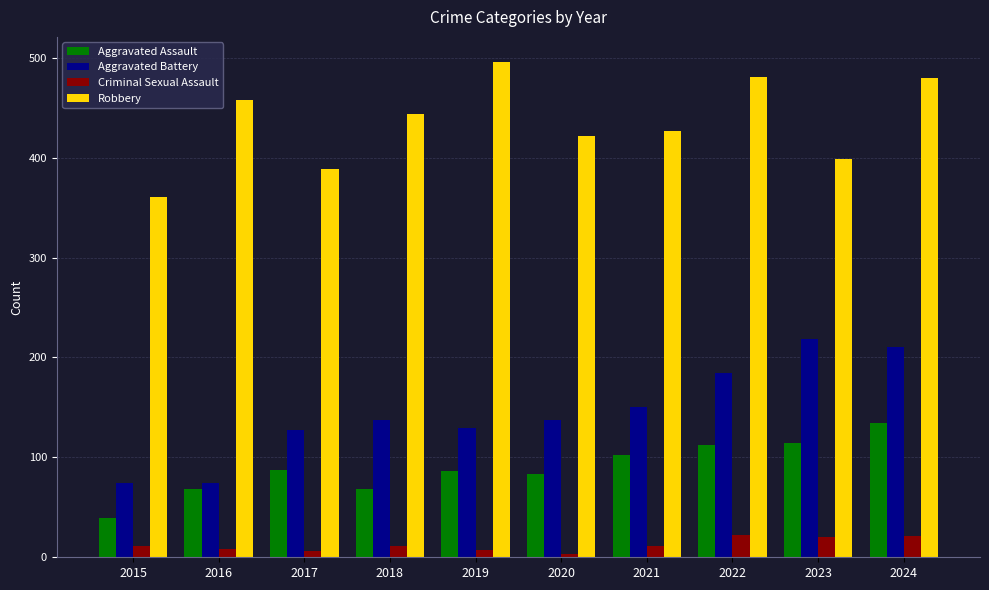

What is the approximate value of Aggravated Battery at 2018?

137